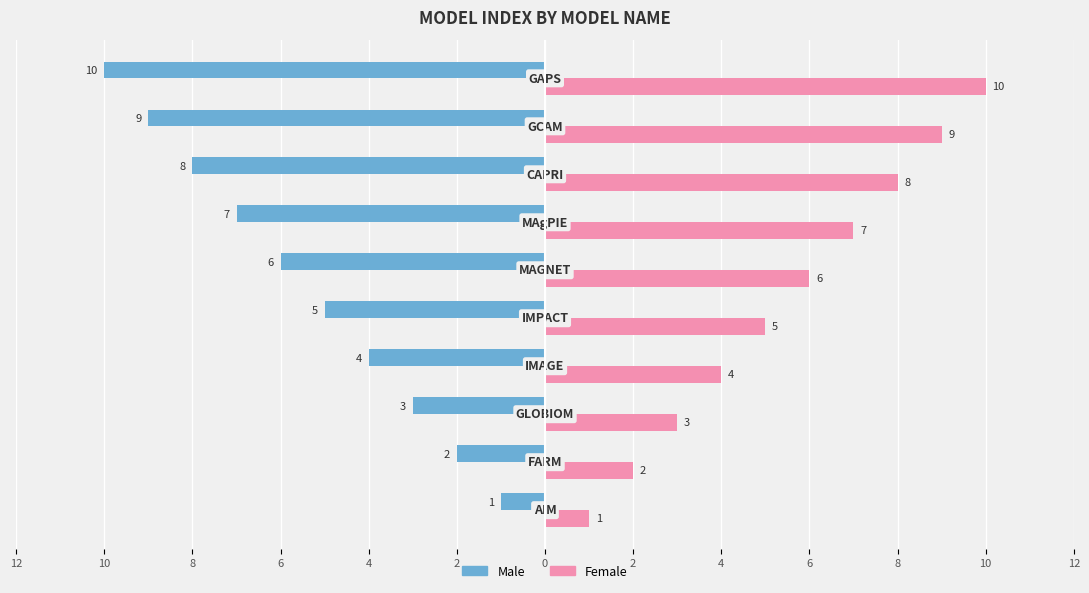

What is the value of the Female bar at the 1st from the left?

1